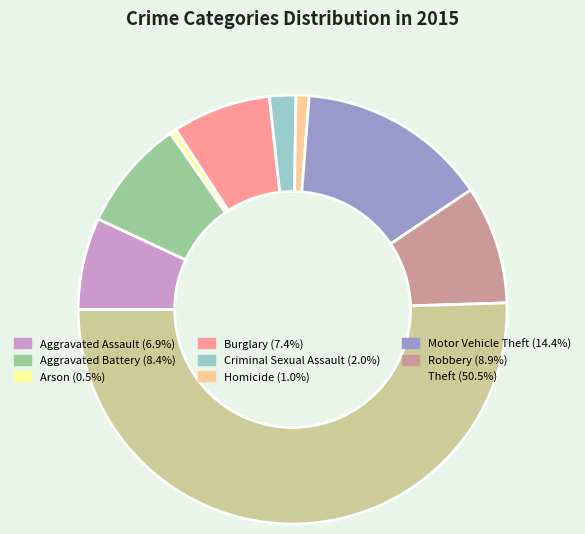

What is the ratio of the value at Aggravated Battery to the value at Motor Vehicle Theft?

0.6